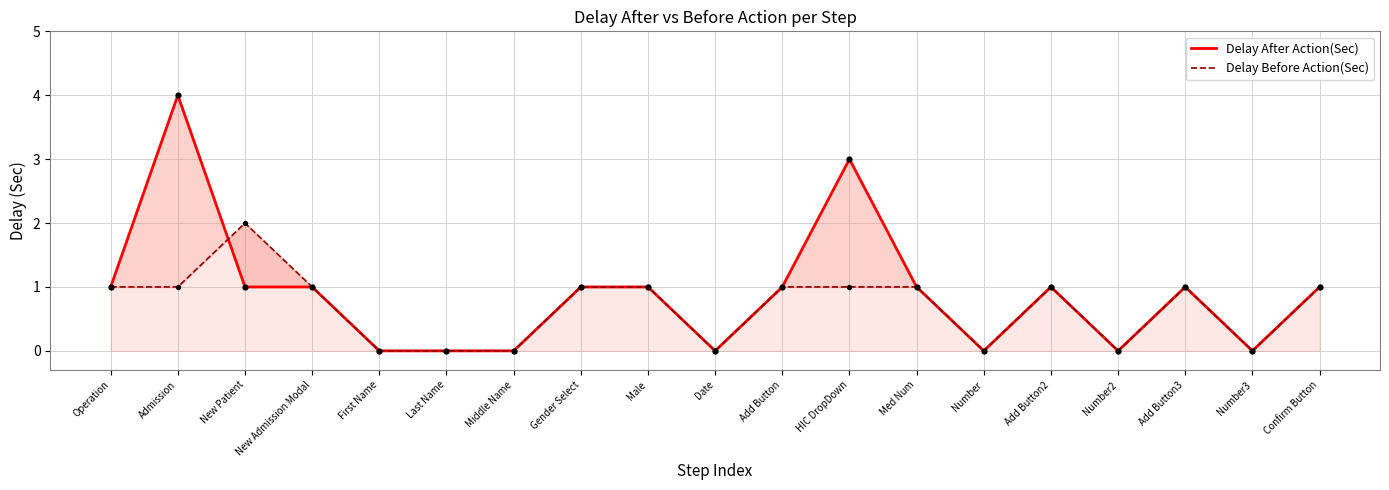

Which series contains the highest Y value?

Delay After Action(Sec)